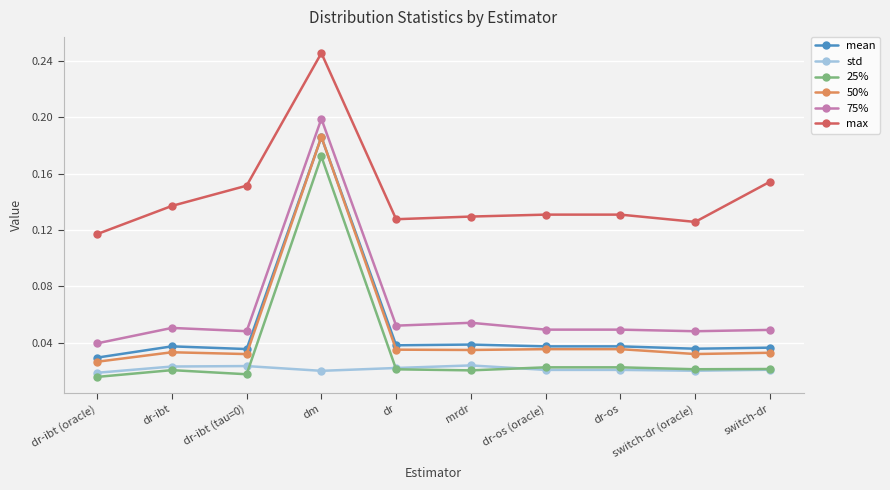

What are all the series names shown in the legend?

mean, std, 25%, 50%, 75%, max